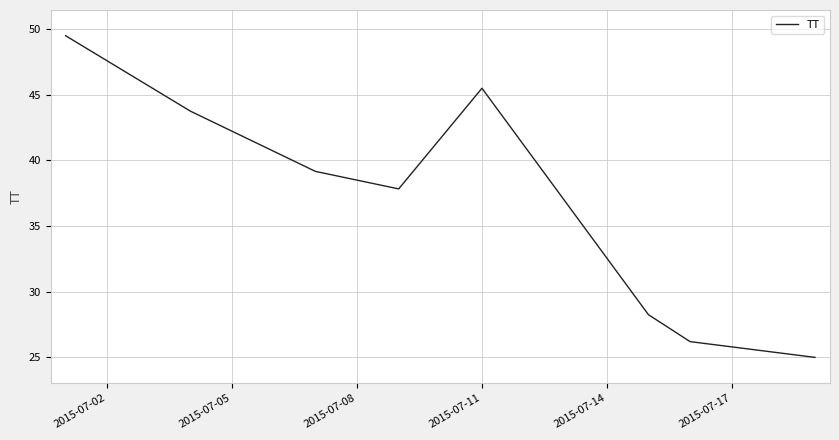

How many interior local peaks (higher than both neighbors) does the data have?

1